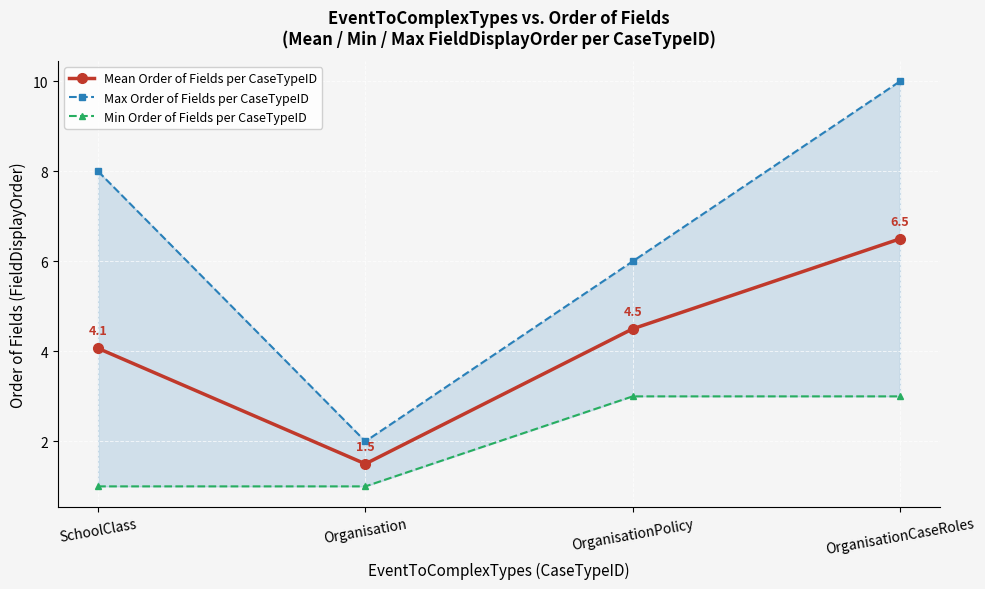

Count the Min Order of Fields per CaseTypeID values in the range 1 to 3.

4